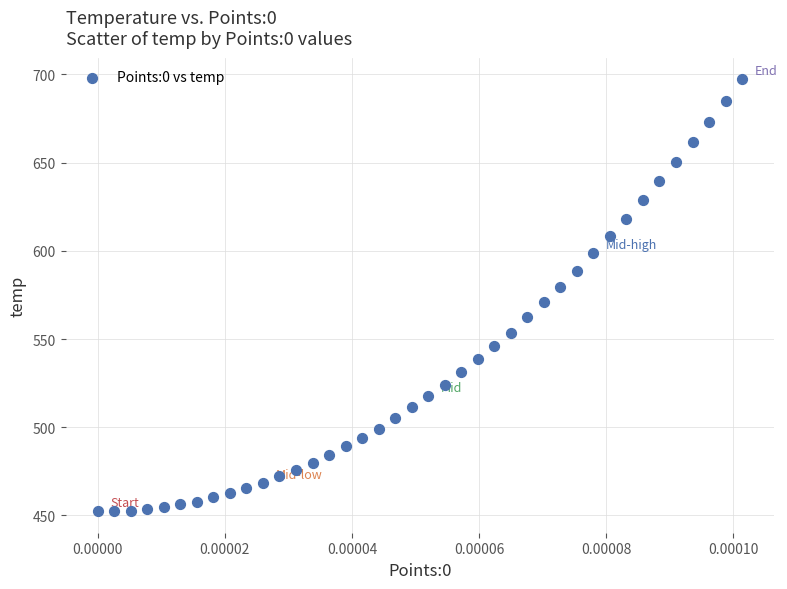

What is the range of Y values (max minus min)?

244.8